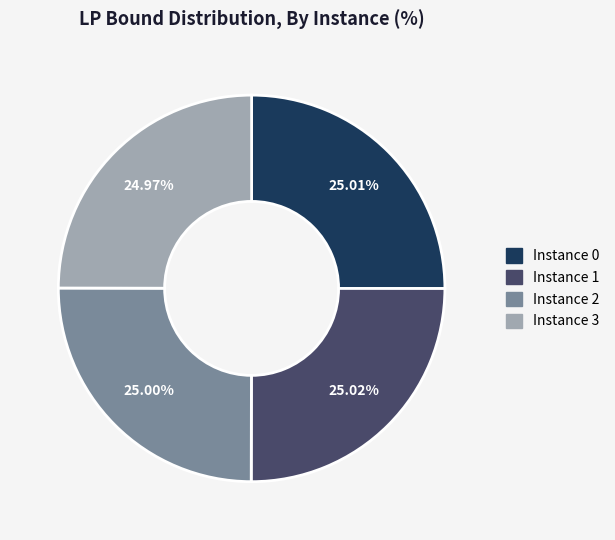

Does any single category account for the majority?

No